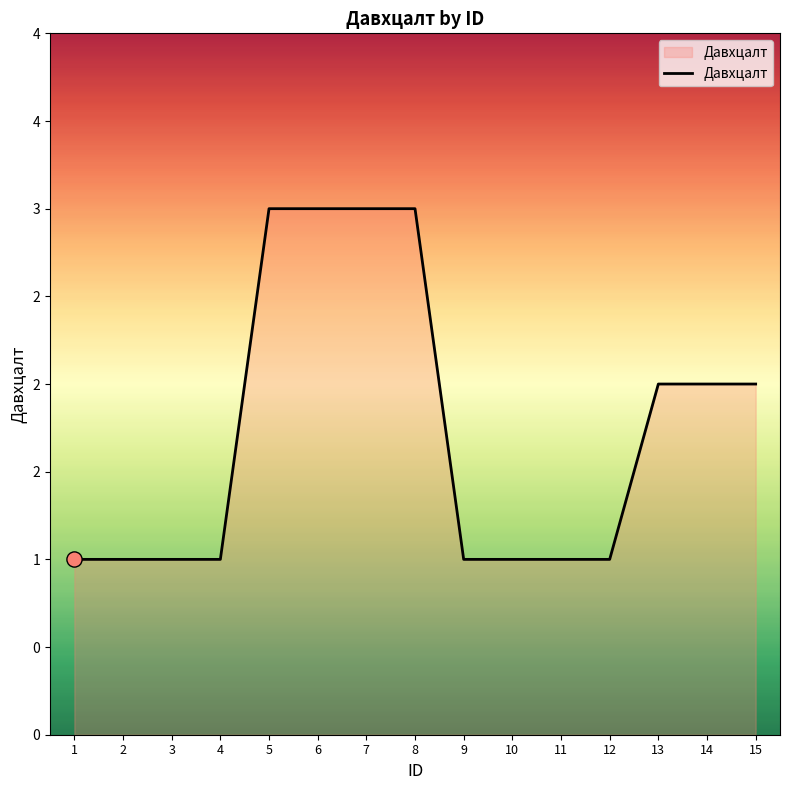

Does the chart have visible grid lines?

No